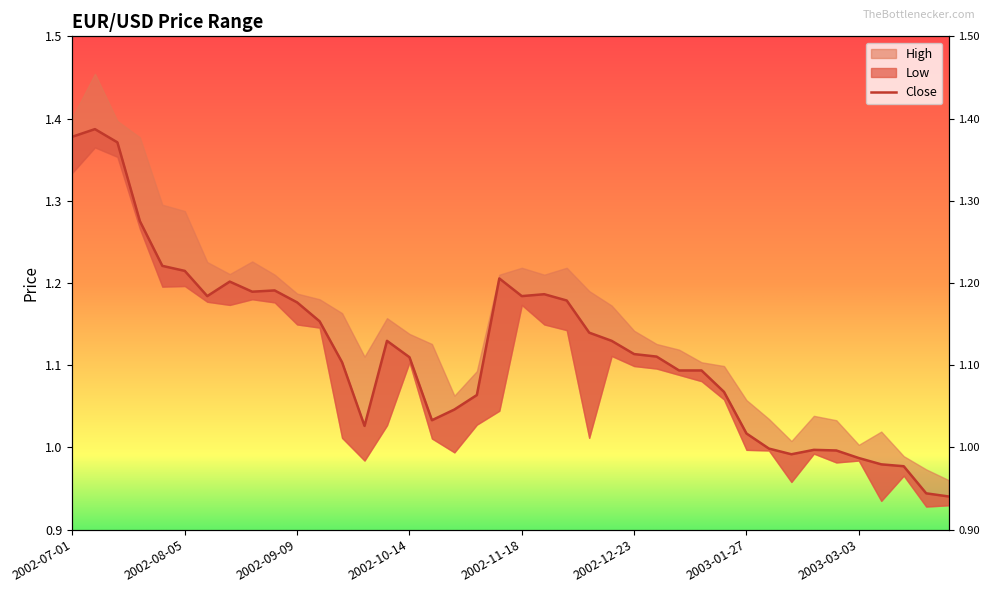

Approximately how many times larger is the value at 21 compared to 2002-12-23?

1.0